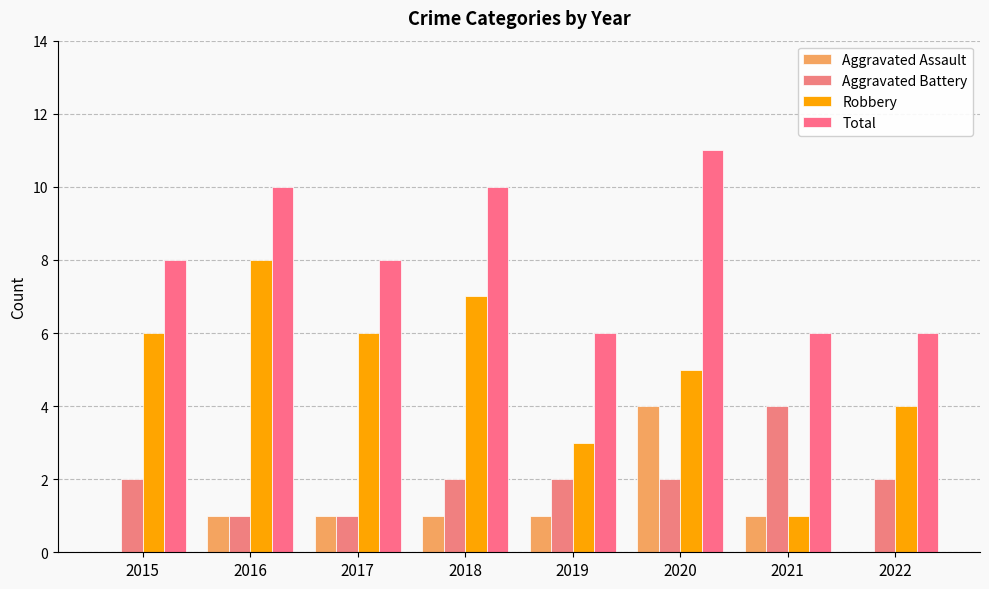

How many data points does each series have?

8